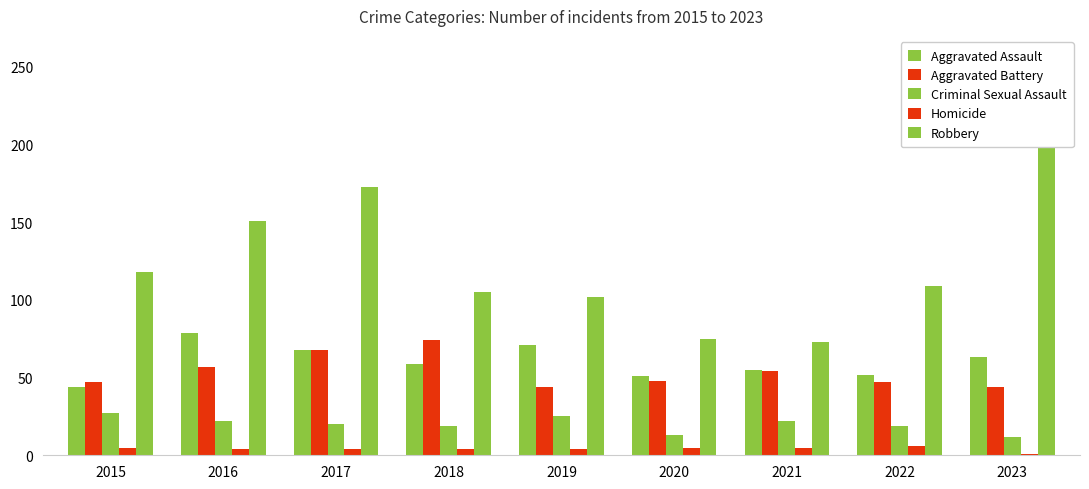

What value does the Homicide series have at 2021?

5